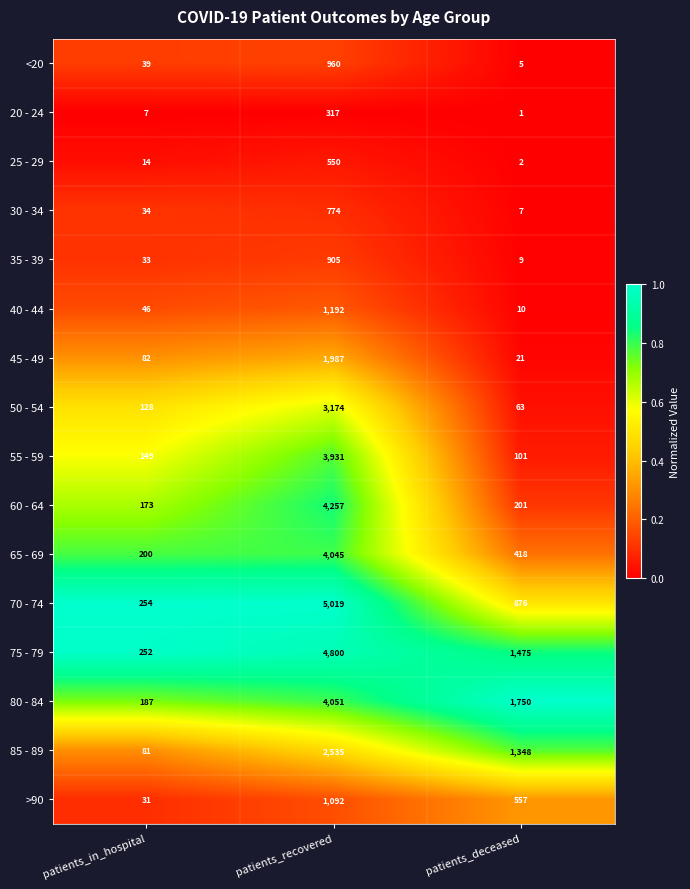

Which series has the largest total across all categories?

75 - 79